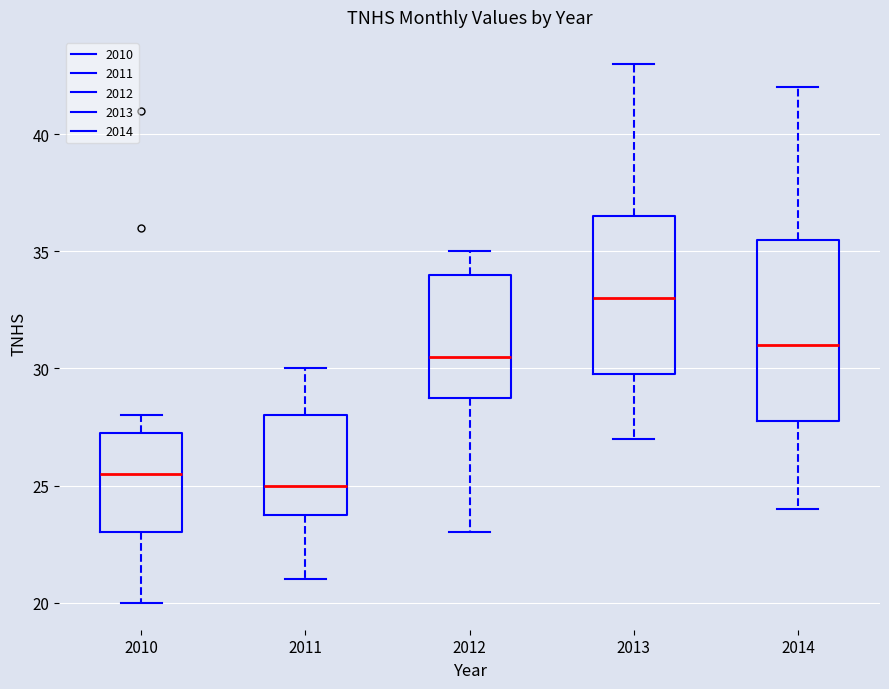

Reading left to right, transcribe this box plot: for each box, give where its median line is, the range the box spans, and where its two whiskers end, as read against the y-axis. The values are not printed on the chart, so give them approximately, as read against the axis.

2010: median 25.5, box 23.0 to 27.5, whiskers 20.0 to 28.0
2011: median 25.0, box 24.0 to 28.0, whiskers 21.0 to 30.0
2012: median 30.5, box 29.0 to 34.0, whiskers 23.0 to 35.0
2013: median 33.0, box 30.0 to 36.5, whiskers 27.0 to 43.0
2014: median 31.0, box 28.0 to 35.5, whiskers 24.0 to 42.0